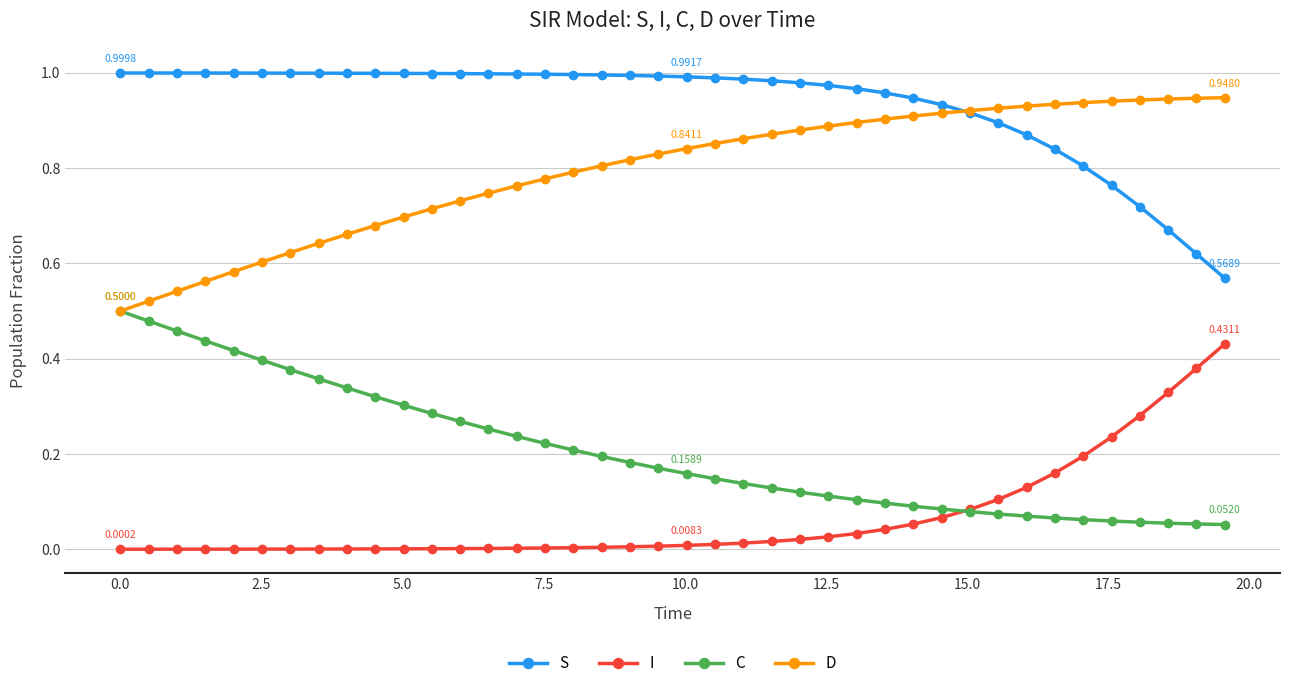

True or false: C and S intersect in this chart.

False